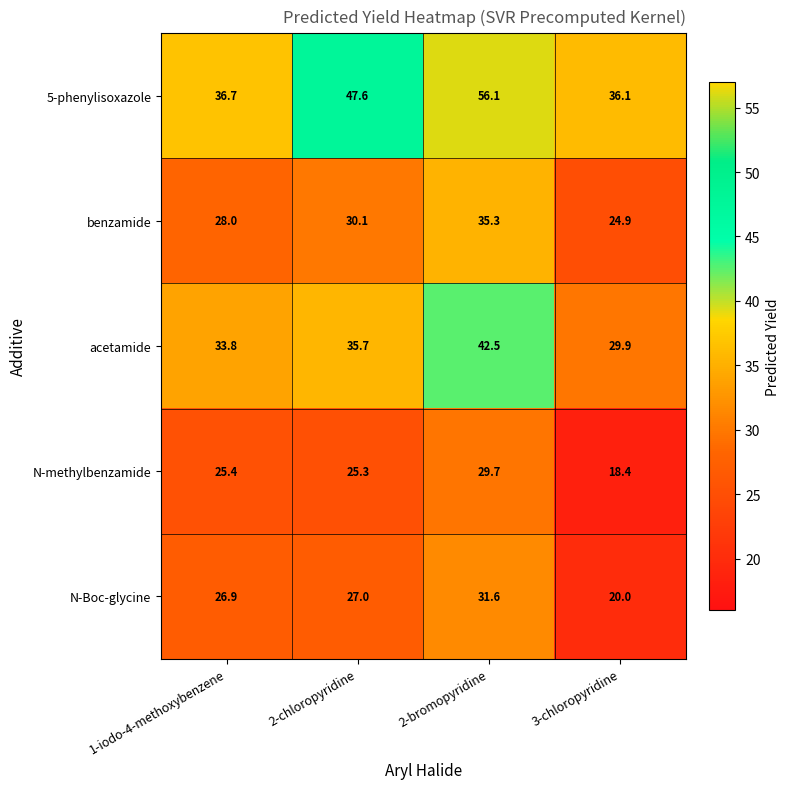

Which series has the widest spread of values?

5-phenylisoxazole